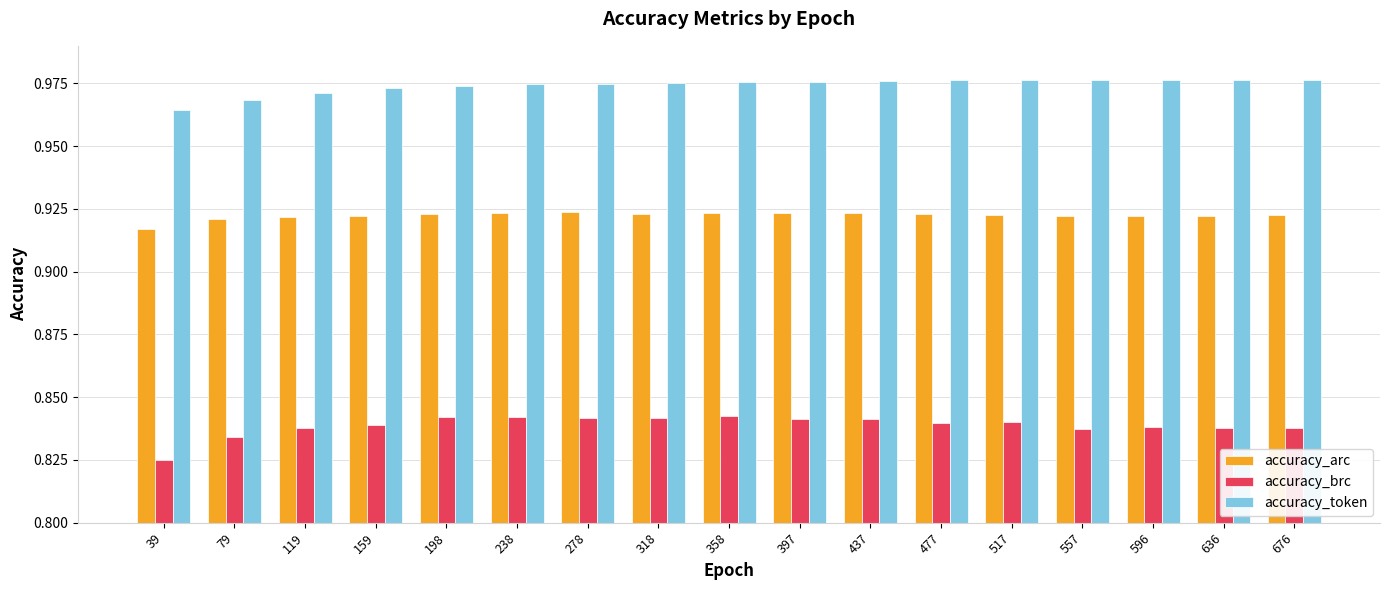

Which series has the largest total across all categories?

accuracy_token